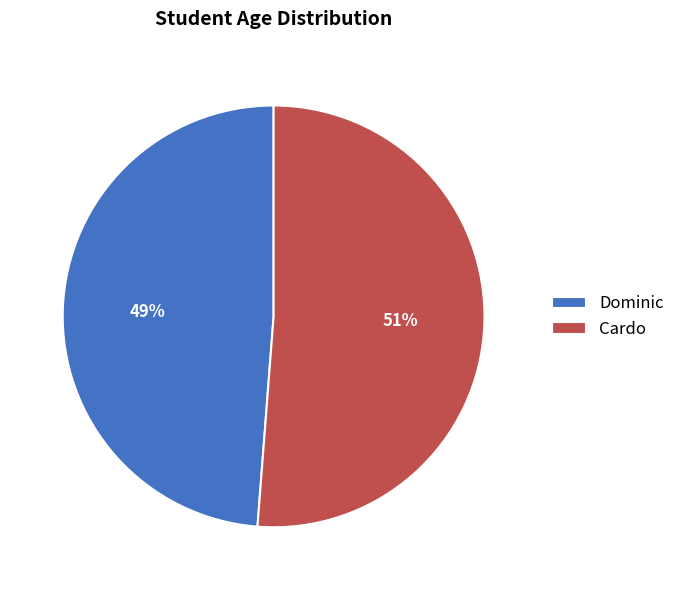

The Cardo slice represents 51% of the pie. True or false?

True